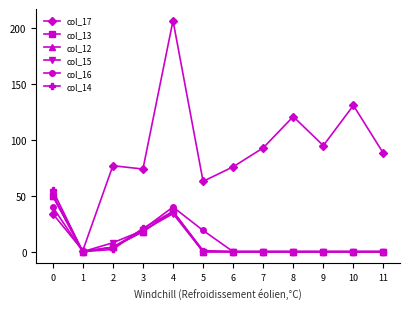

Rank the series at 7 from lowest to highest value.

col_13, col_12, col_15, col_16, col_14, col_17